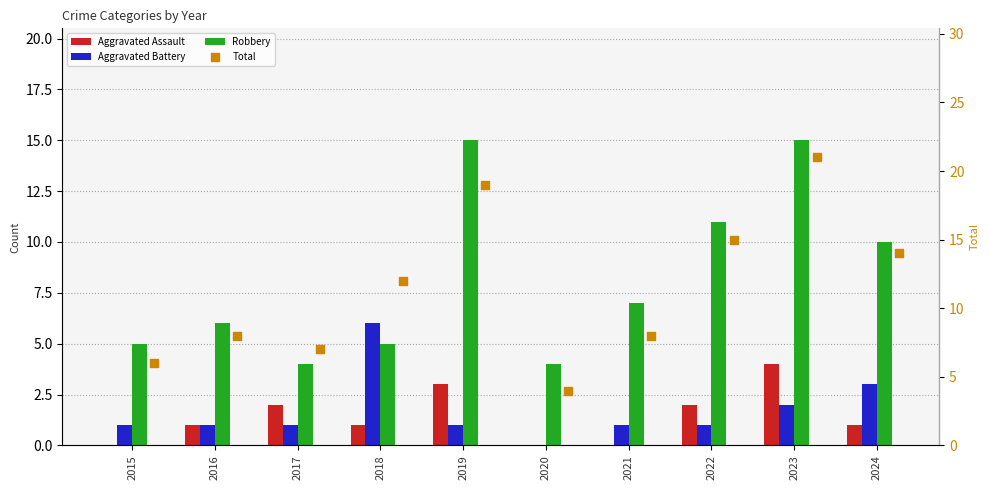

What are all the series names shown in the legend?

Aggravated Assault, Aggravated Battery, Robbery, Total